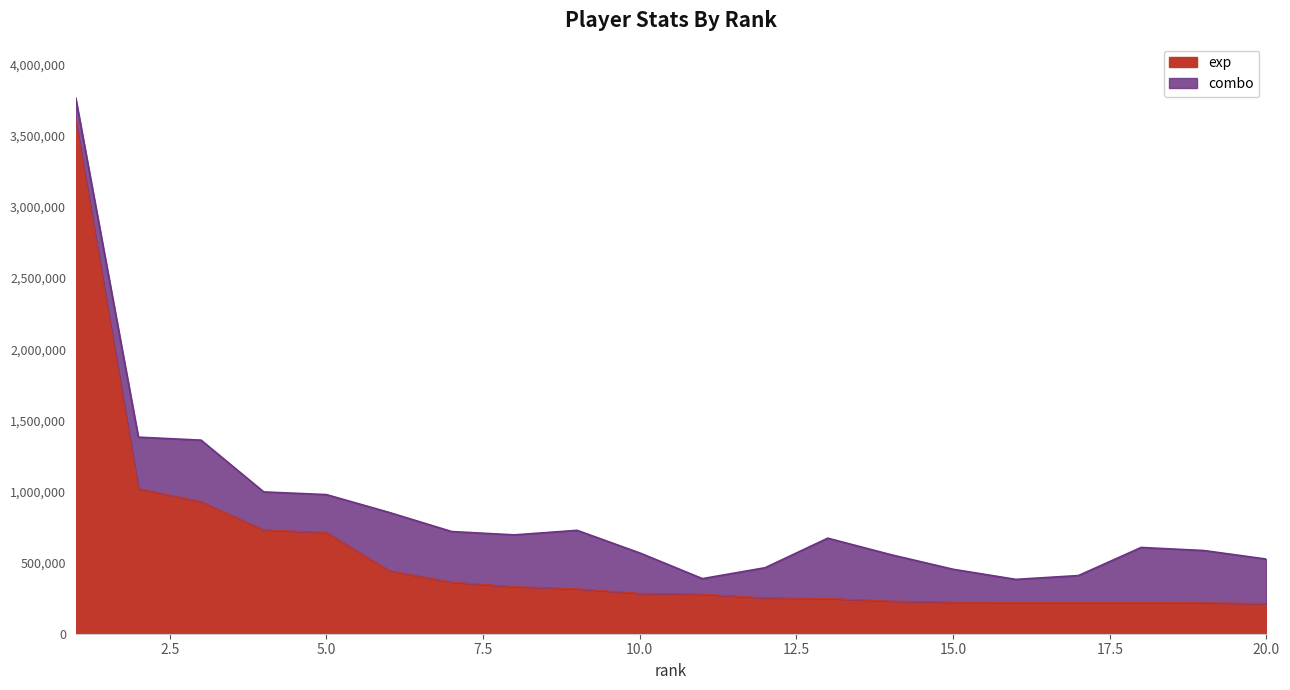

Count the number of categories in the chart.

20